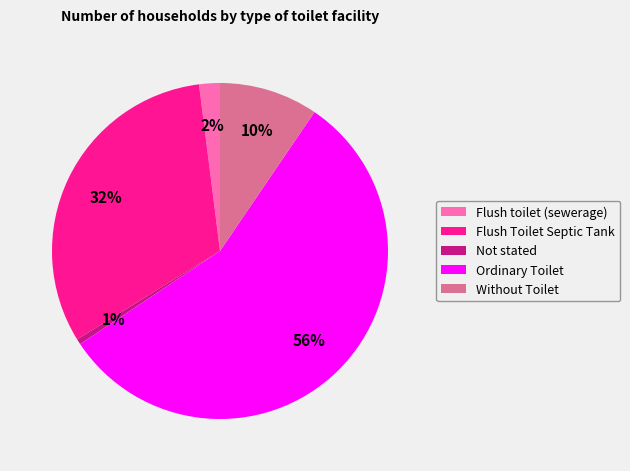

How many slices are in this pie chart?

5